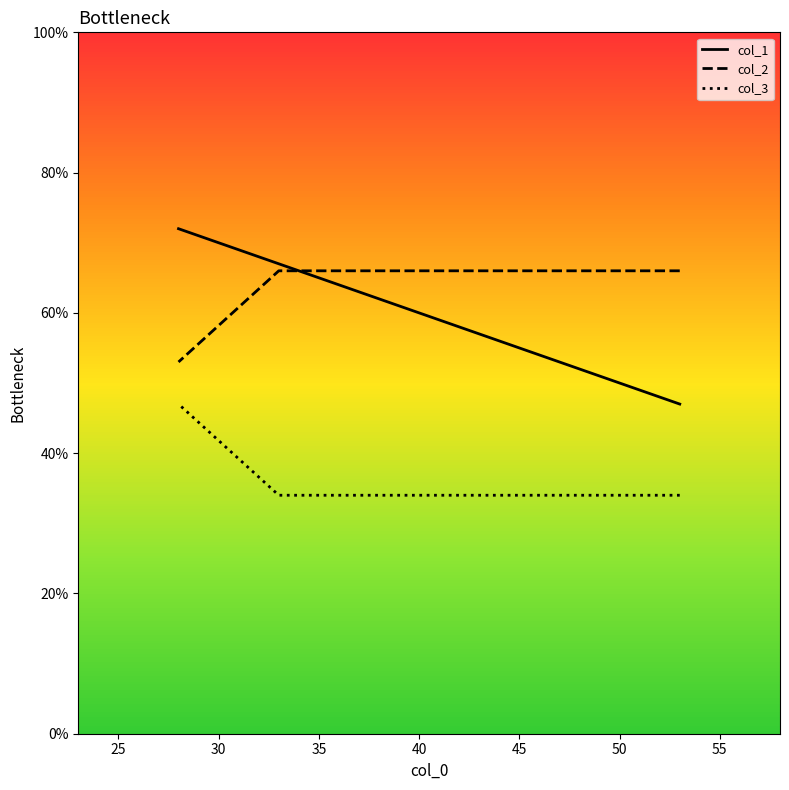

What is the difference between the maximum and second lowest values in the col_3 series?

13